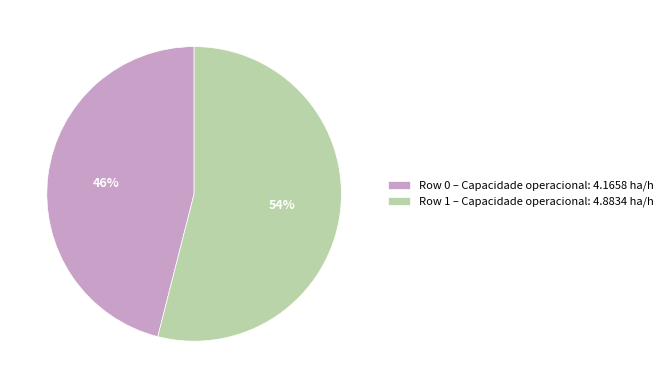

To the nearest percent, what percentage of the pie is Row 0 – Capacidade operacional: 4.1658 ha/h?

46%